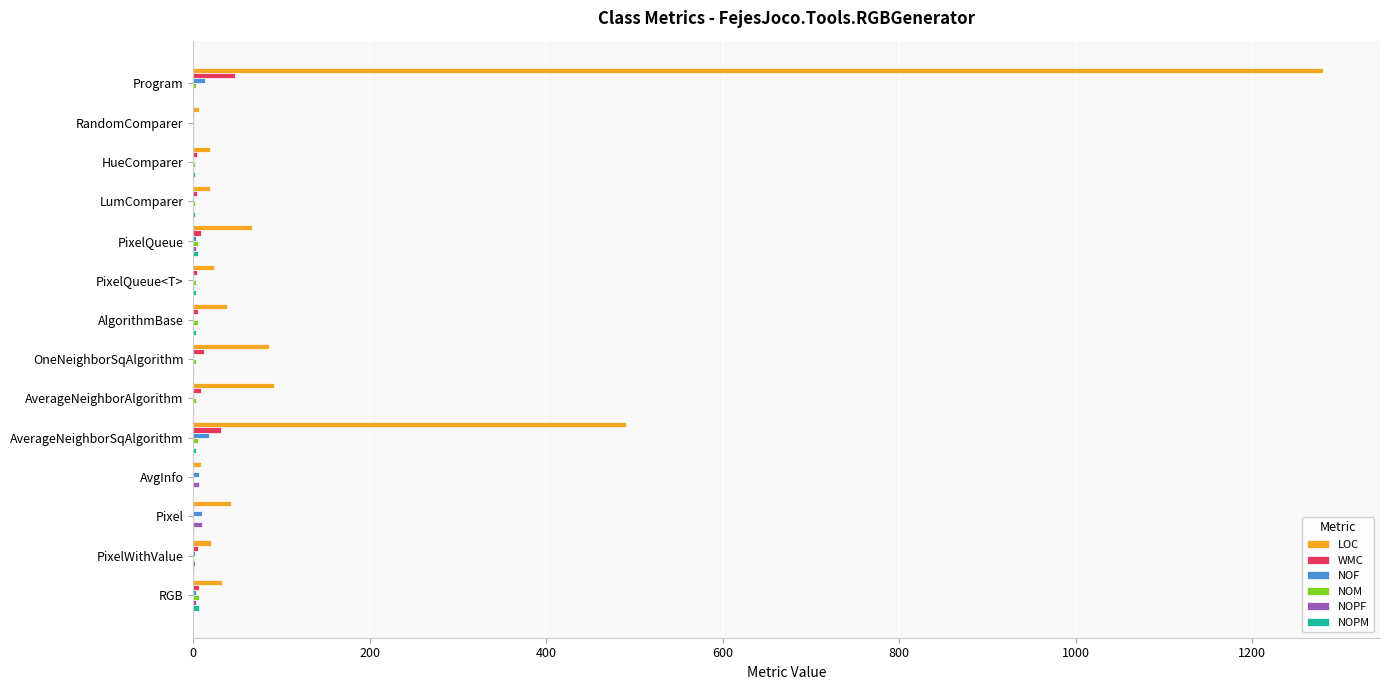

Which category has the highest value across all series?

Program